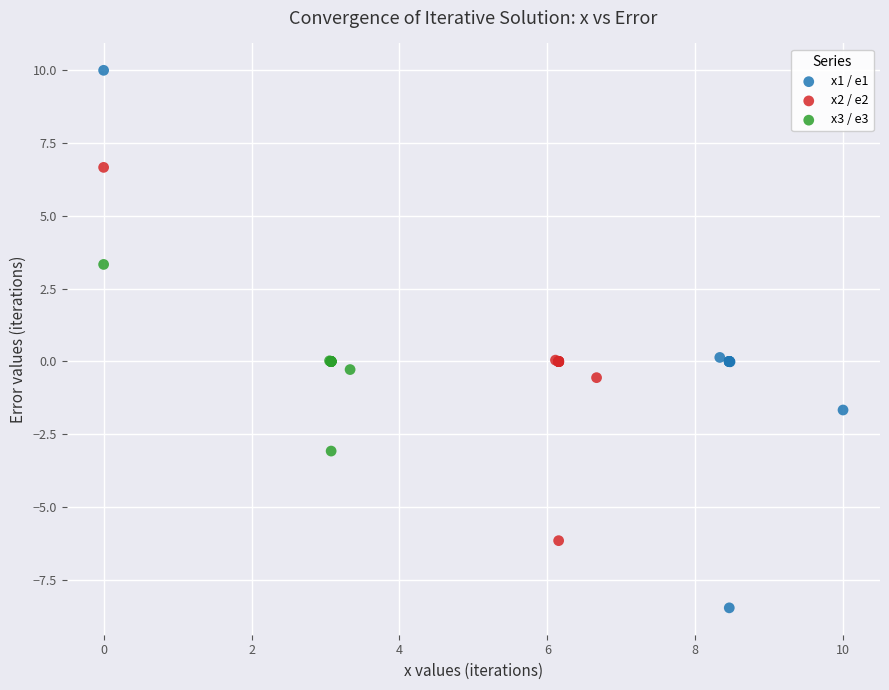

Which series has the largest Y range (max minus min)?

x1 / e1